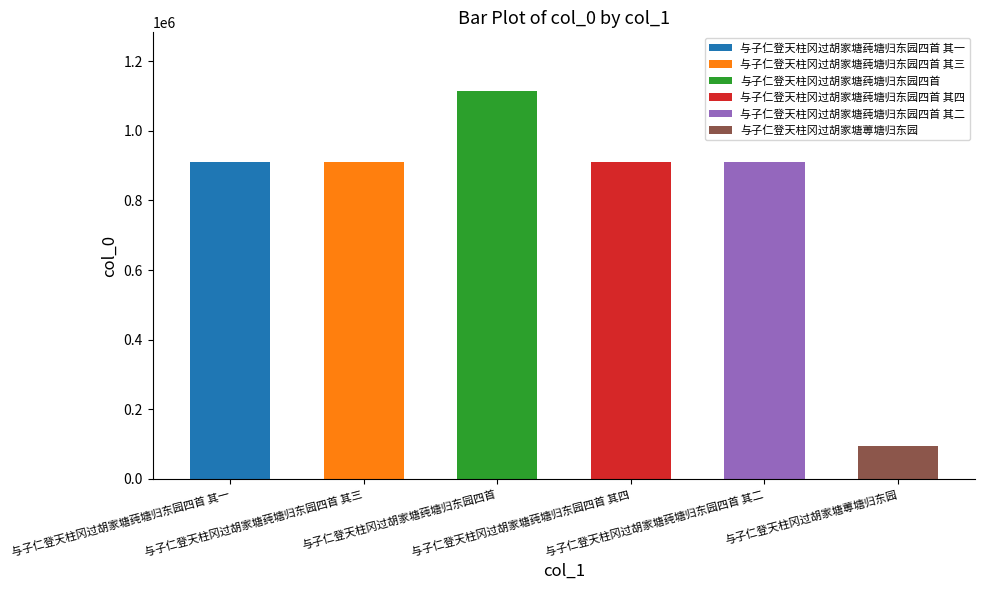

What is the smallest value displayed?

94599